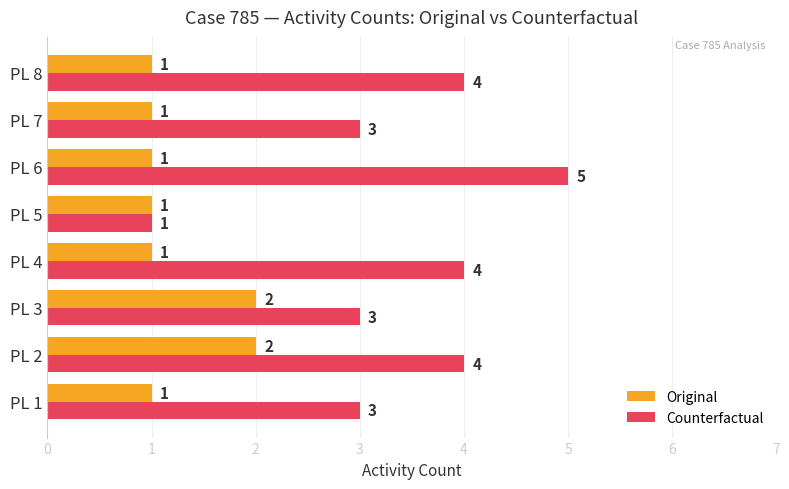

List the series in order of their overall mean, highest first.

Counterfactual, Original